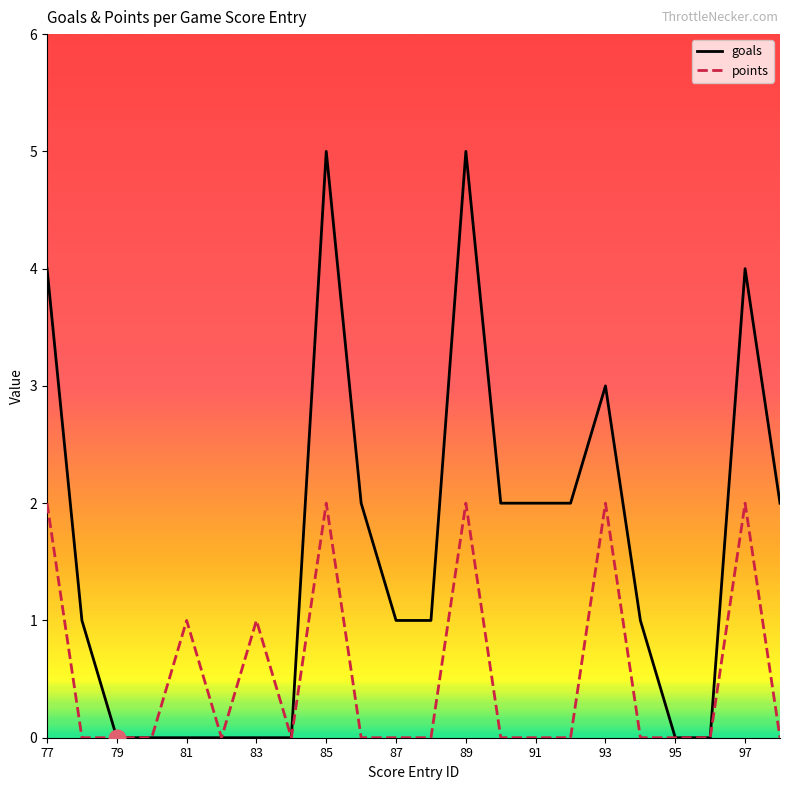

Which series has the widest spread of values?

goals